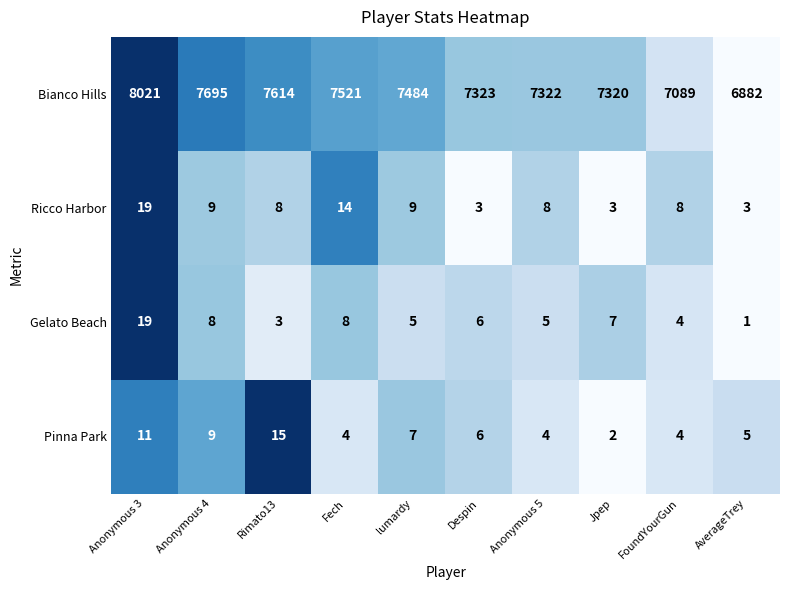

True or false: Bianco Hills has a value of 10447 at FoundYourGun.

False